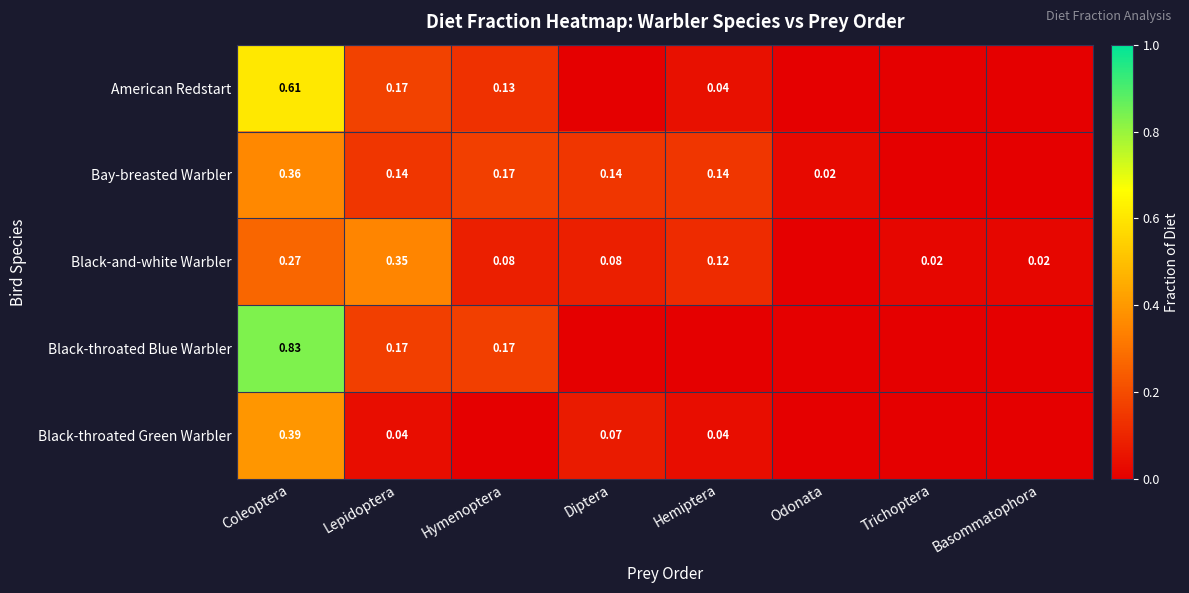

Is the value of Black-and-white Warbler at Hymenoptera greater than the value of Black-throated Green Warbler at Coleoptera?

No